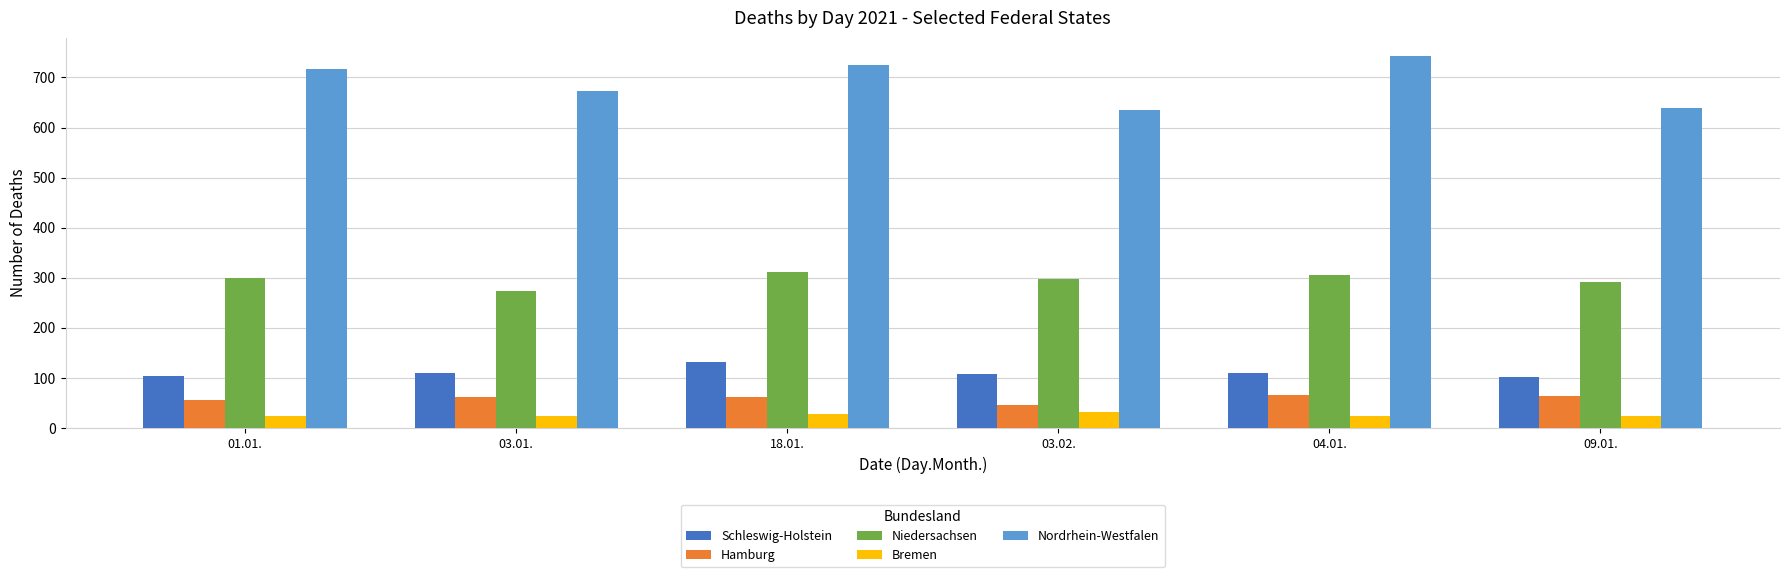

What is the minimum value shown in the chart?

23